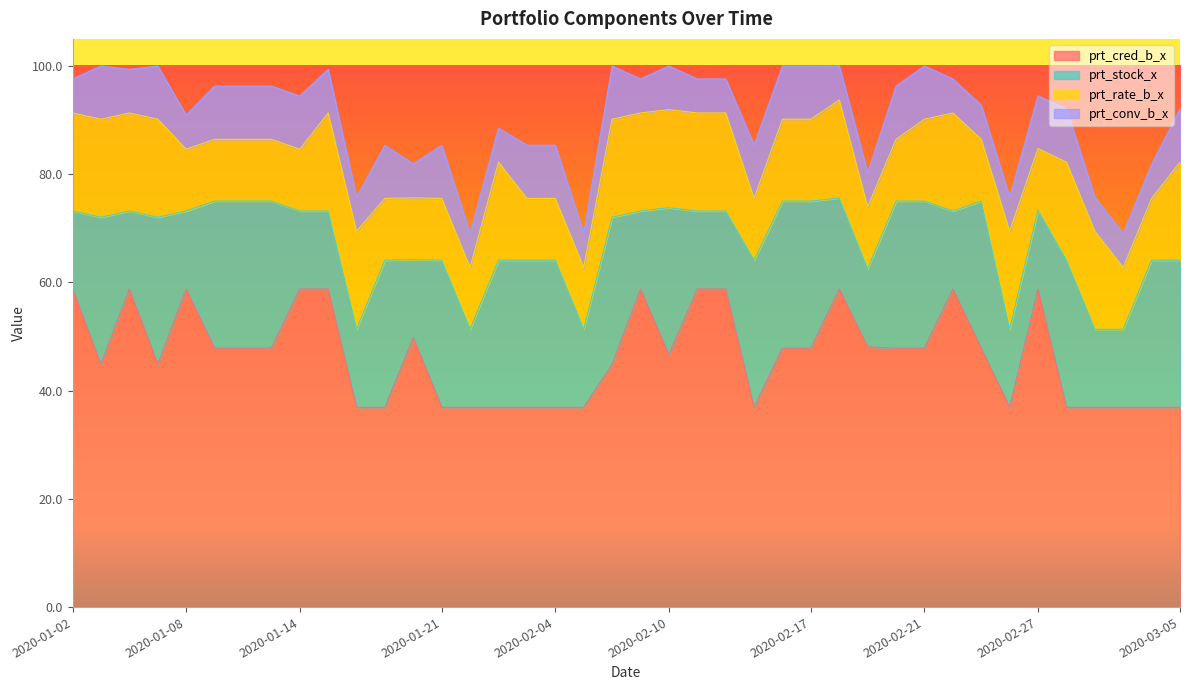

True or false: prt_stock_x and prt_cred_b_x intersect in this chart.

False